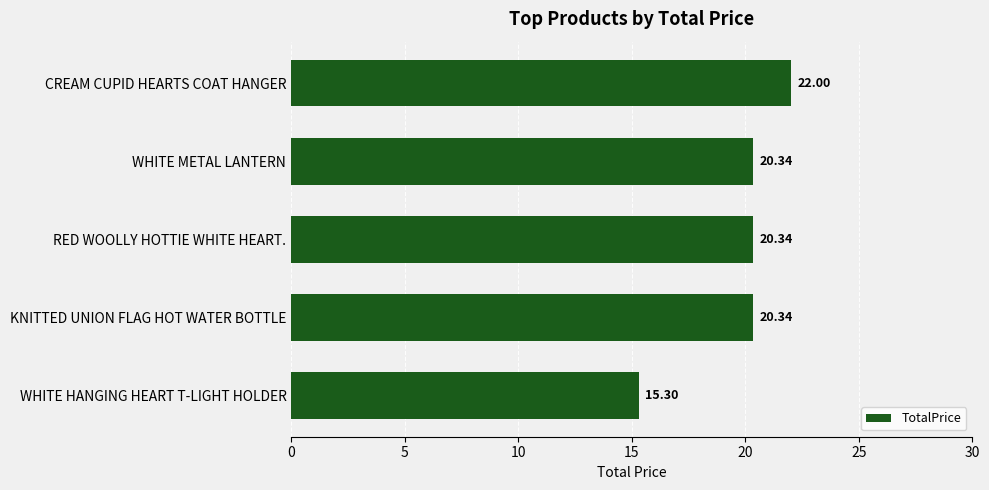

What is the change in value from CREAM CUPID HEARTS COAT HANGER to WHITE METAL LANTERN?

-1.7